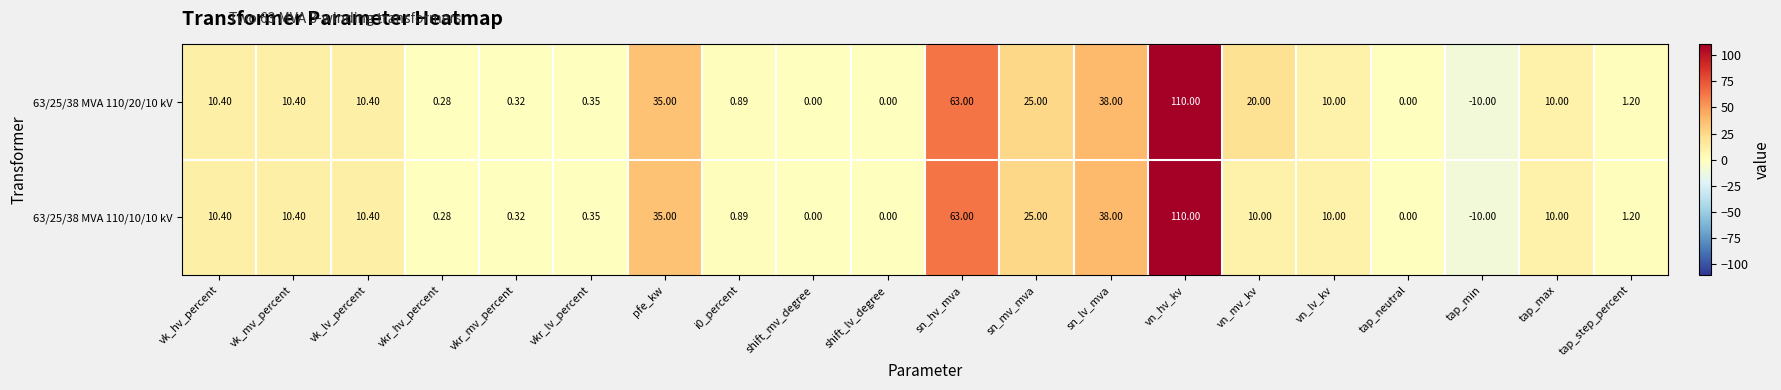

At which category is the sum across all series the highest?

vn_hv_kv